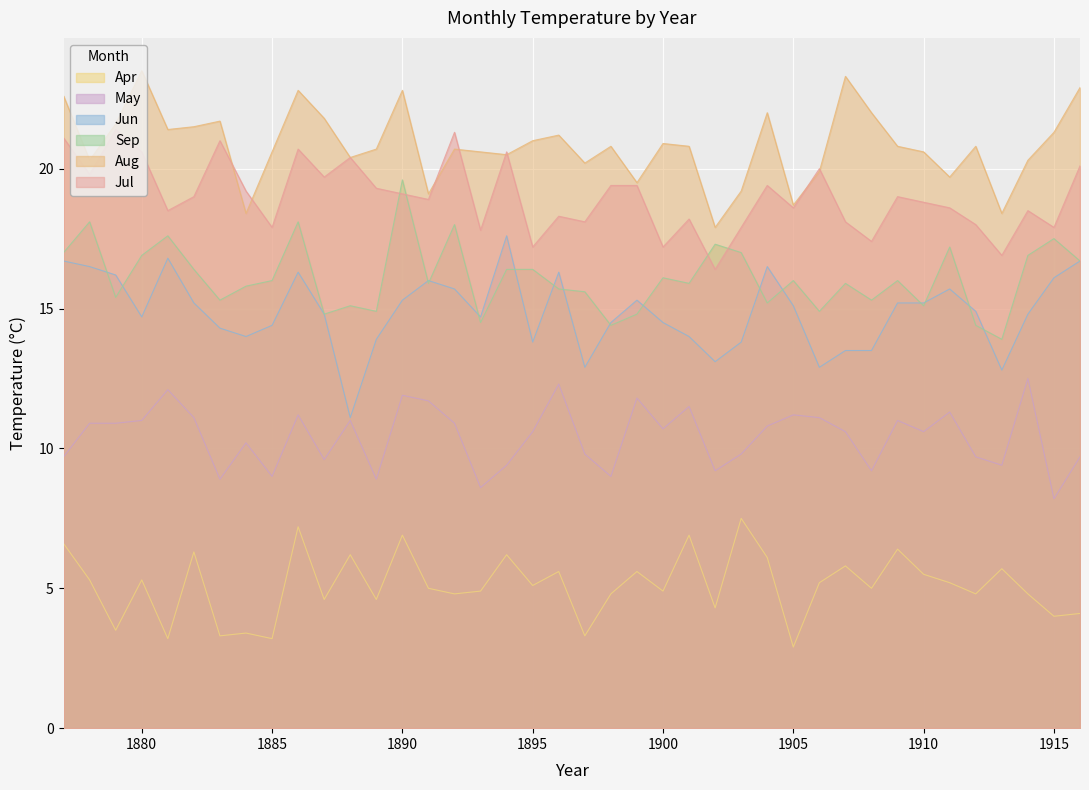

What is the value of the Apr point at the 26th from the left?

4.3